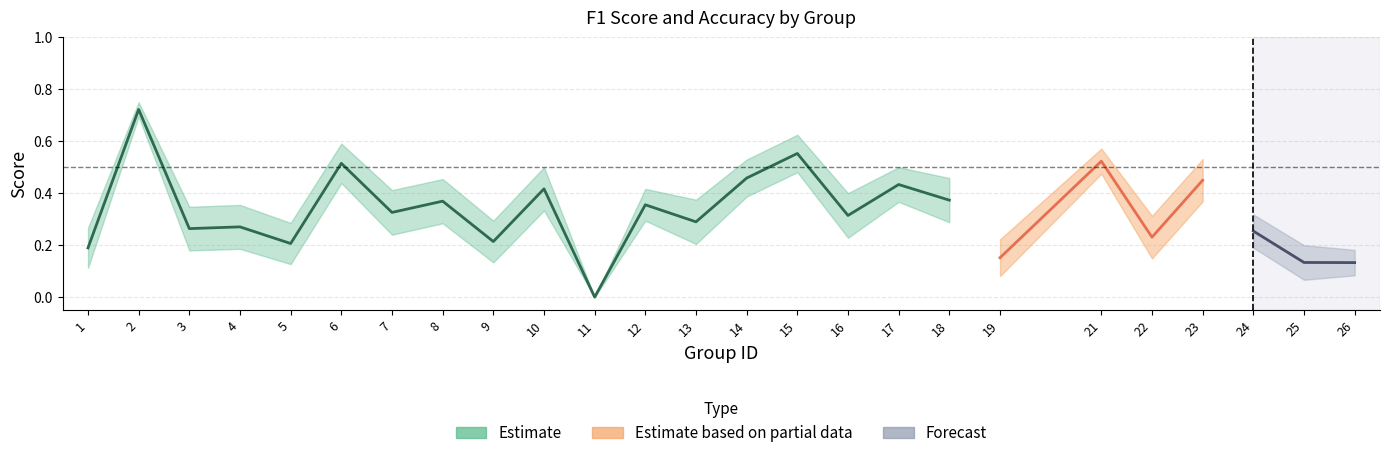

Is this an area chart (filled region under the line)?

No